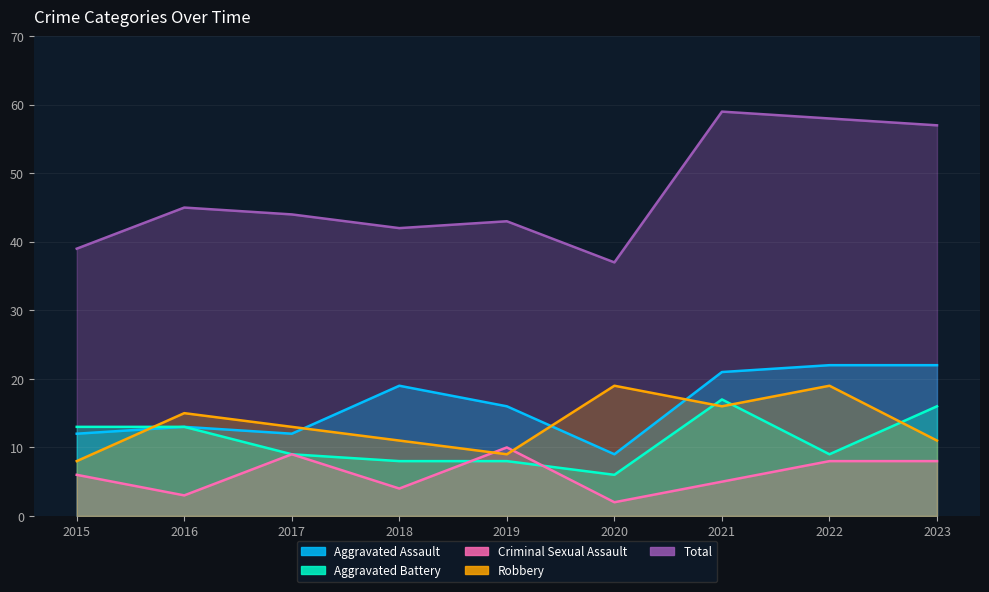

Where do Robbery and Criminal Sexual Assault first cross each other?

2018 and 2019